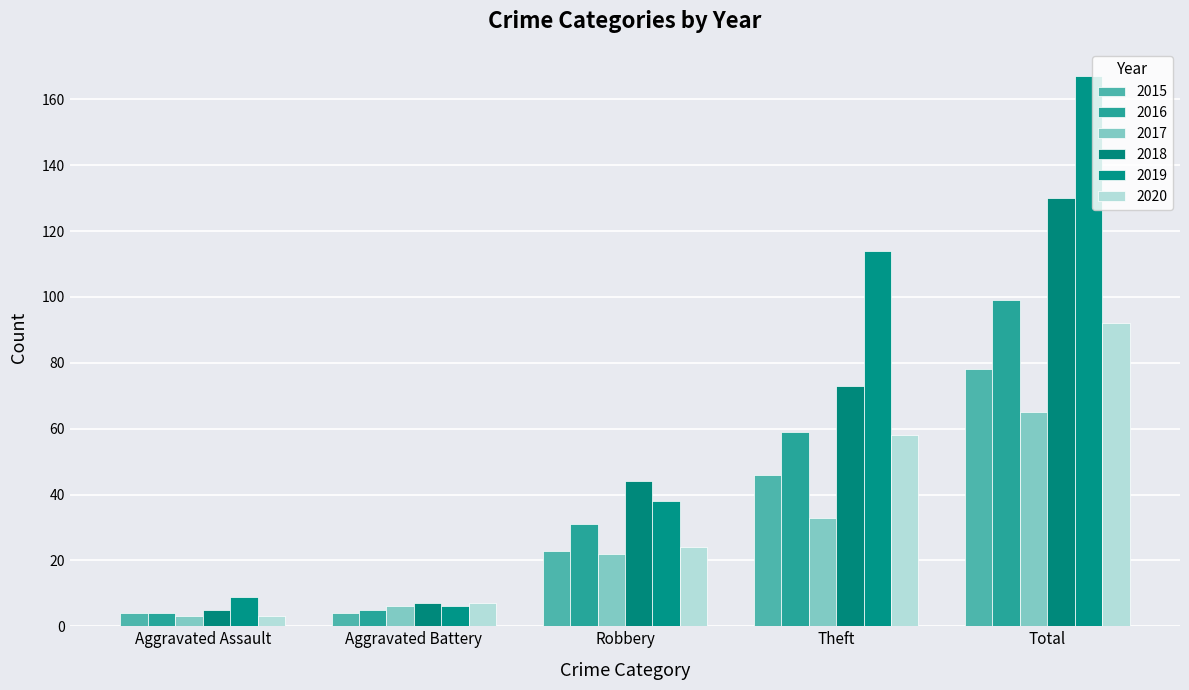

Is it true that 2019 equals 65 at Robbery?

False